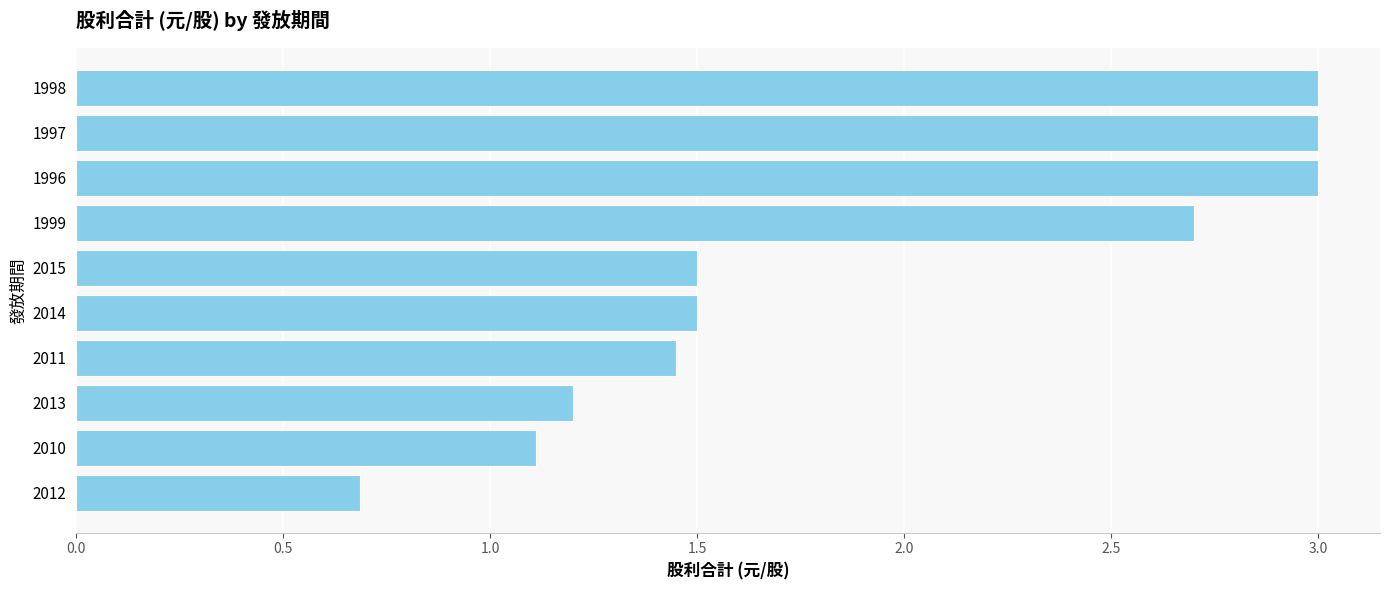

What is the sum of the values at 2011 and 1996?

4.5